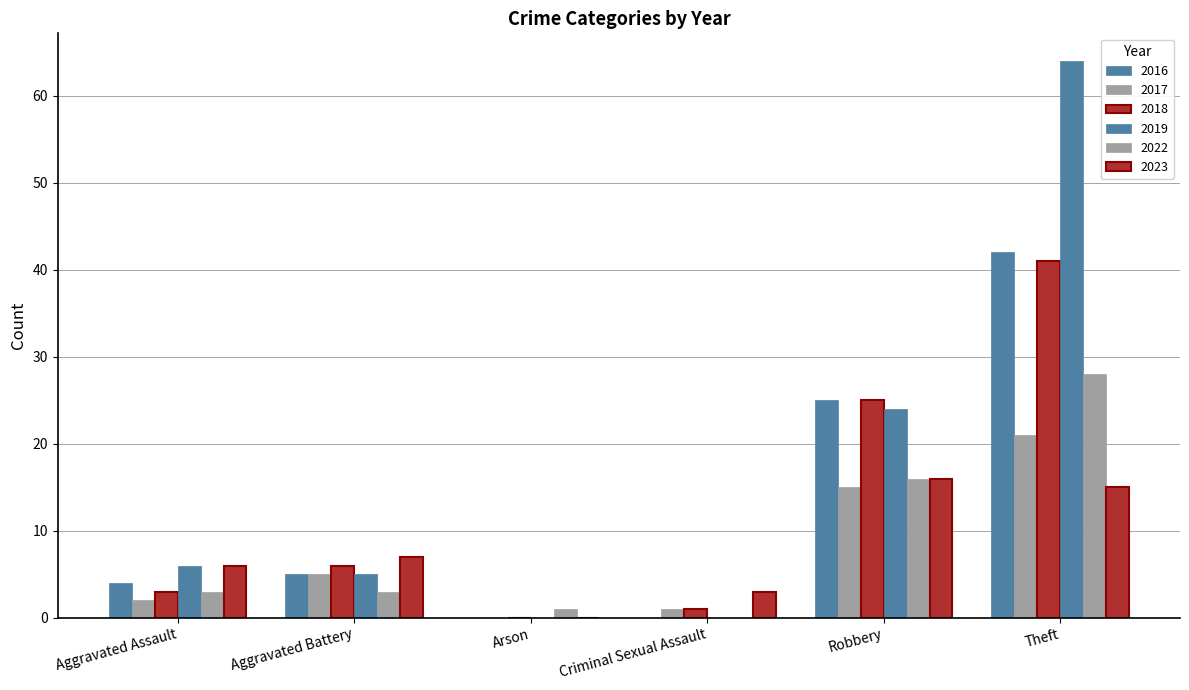

How many data points does each series have?

6